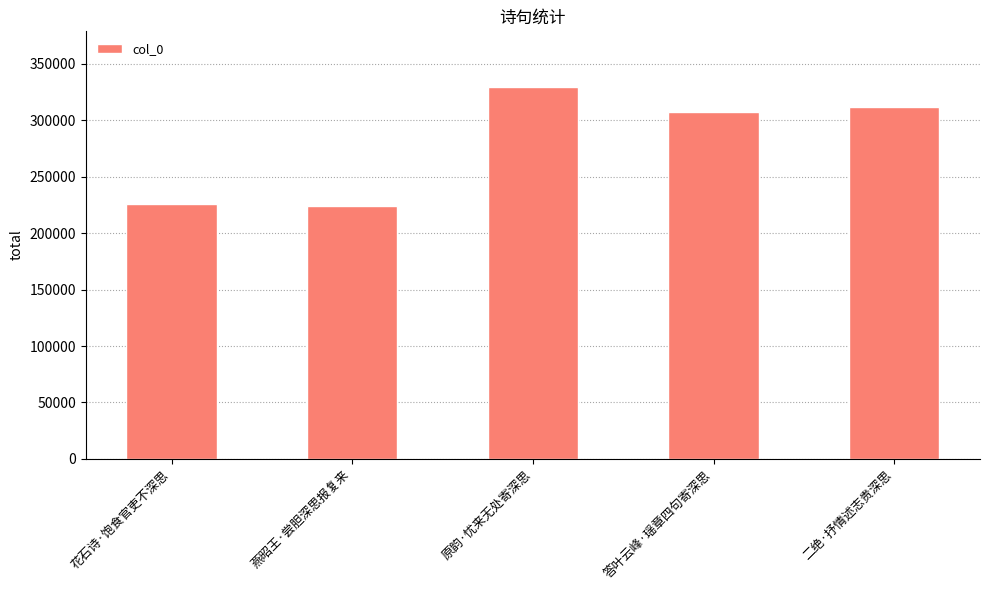

Between 二绝·抒情述志贵深思 and 原韵·忧来无处寄深思, which is larger?

原韵·忧来无处寄深思